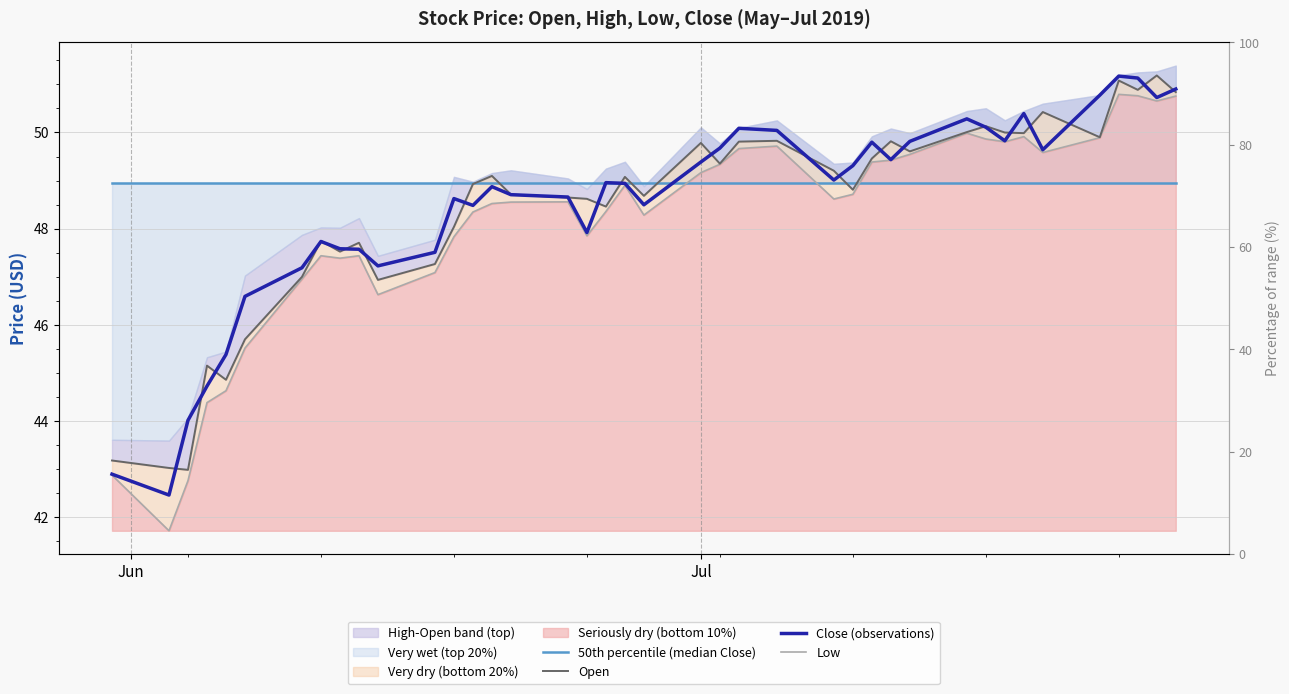

The value of Close (observations) at 11 is 63.8. True or false?

False